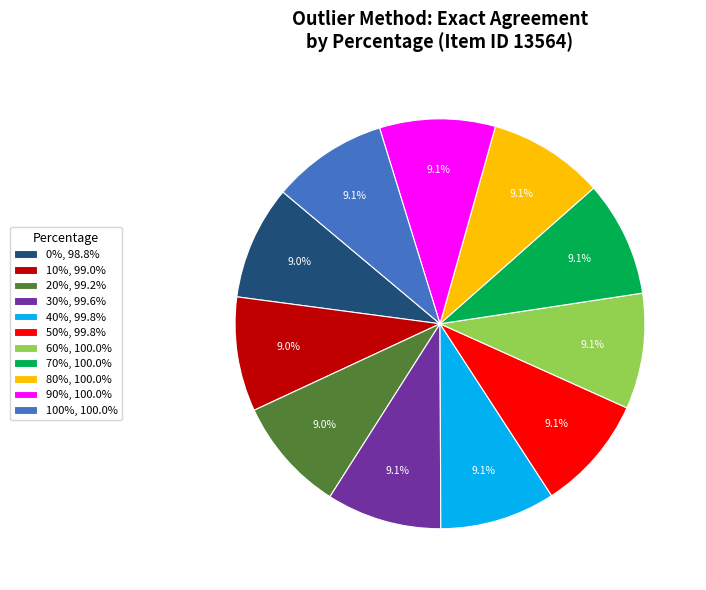

Is there a majority slice in this chart?

No